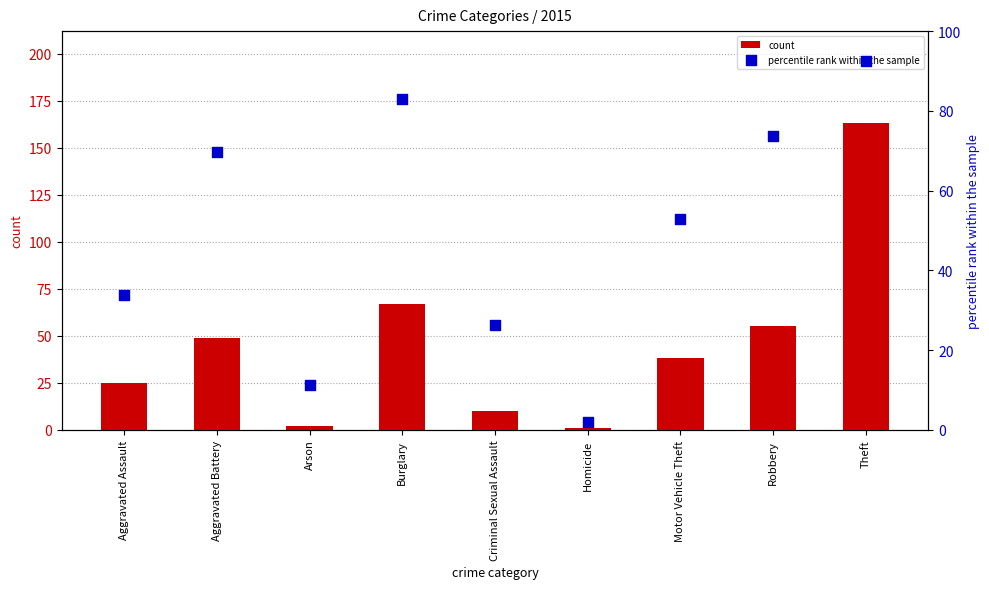

At which category is the sum across all series the highest?

Theft